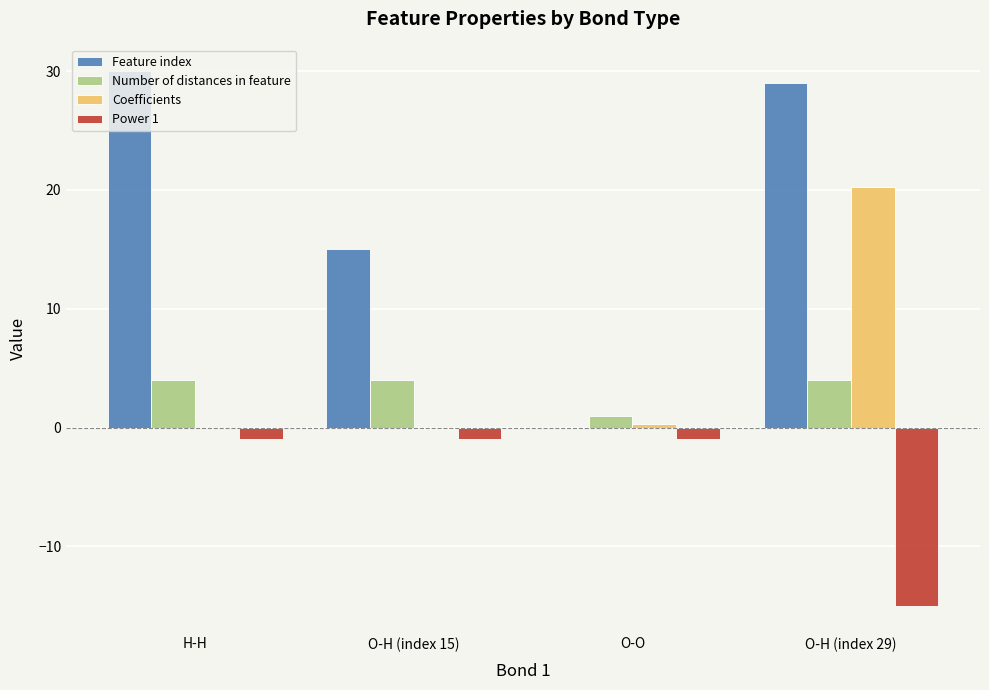

Which series has the largest total across all categories?

Feature index